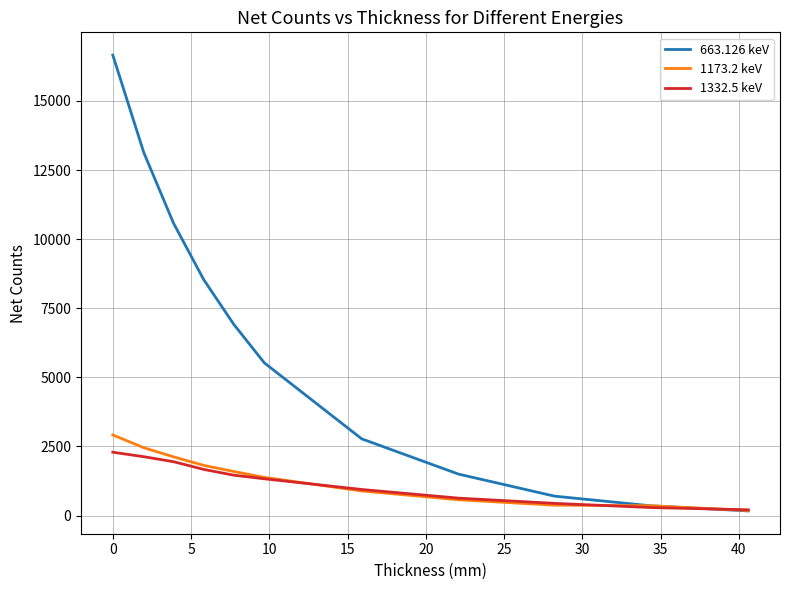

What is the greatest value displayed?

16659